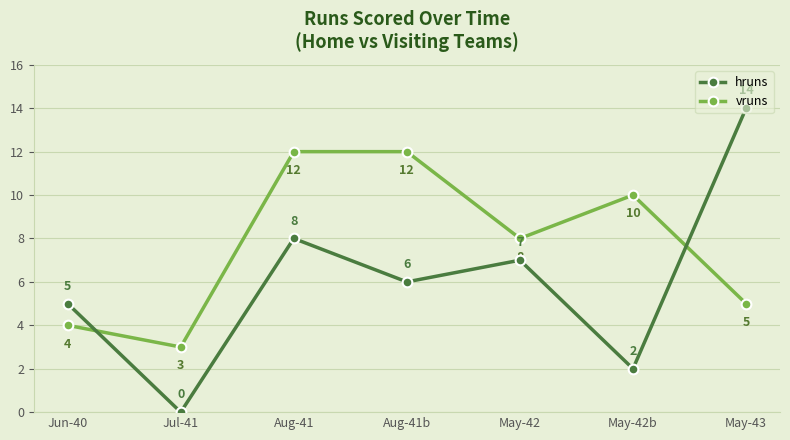

How many values in hruns are above zero?

6